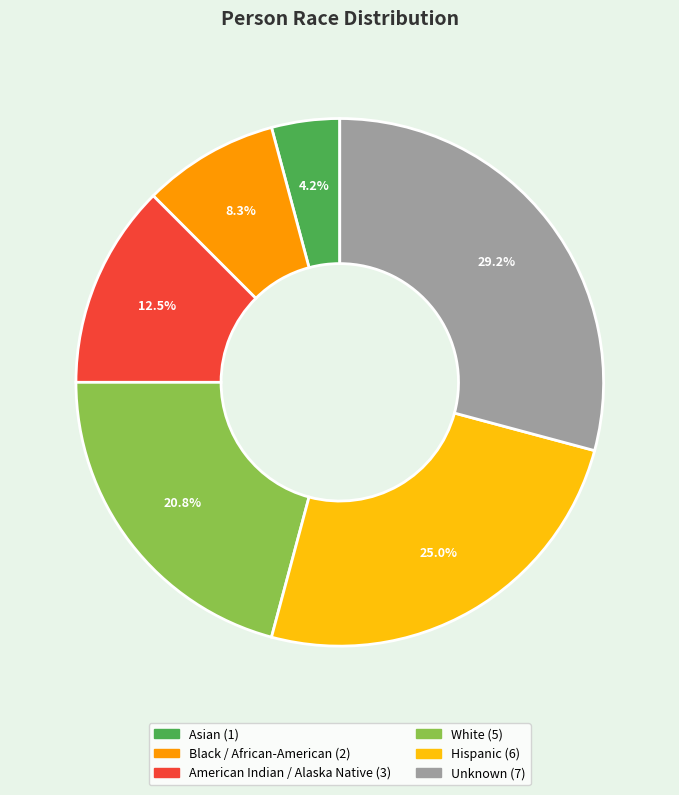

What percentage is the White slice, to the nearest percent?

21%